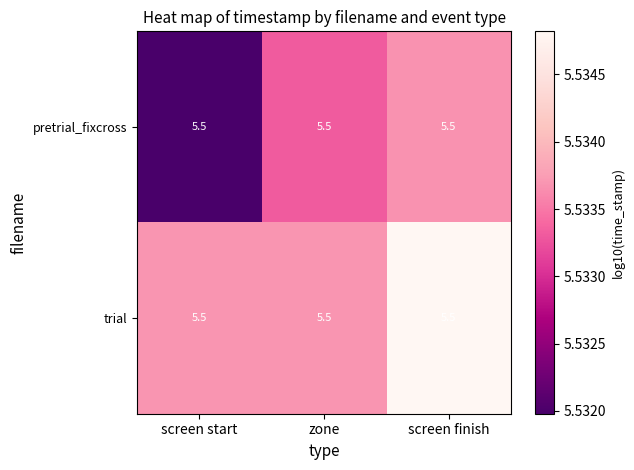

Reading left to right, transcribe all the data shown in this chart.

pretrial_fixcross: screen start=5.5	zone=5.5	screen finish=5.5
trial: screen start=5.5	zone=5.5	screen finish=5.5